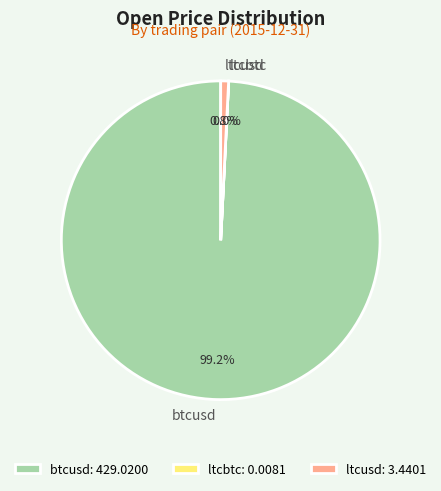

Does btcusd account for over 50% of the chart?

Yes